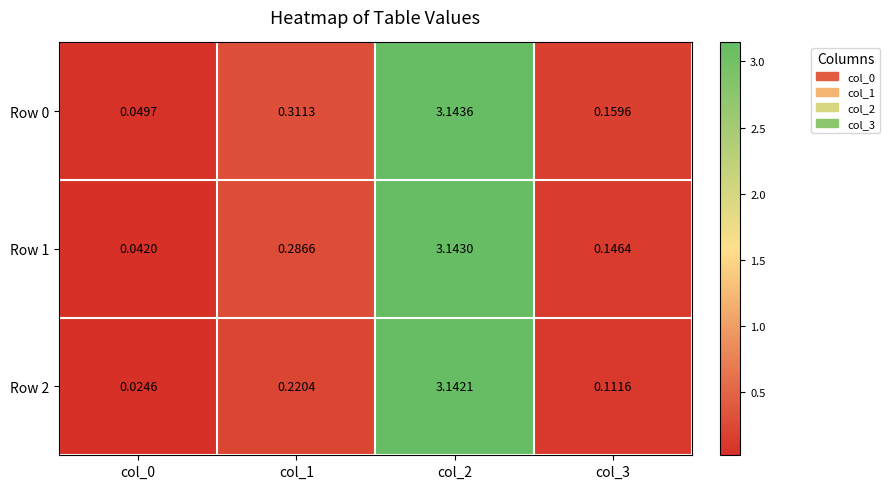

Is the value of Row 1 at col_0 greater than the value of Row 2 at col_1?

No